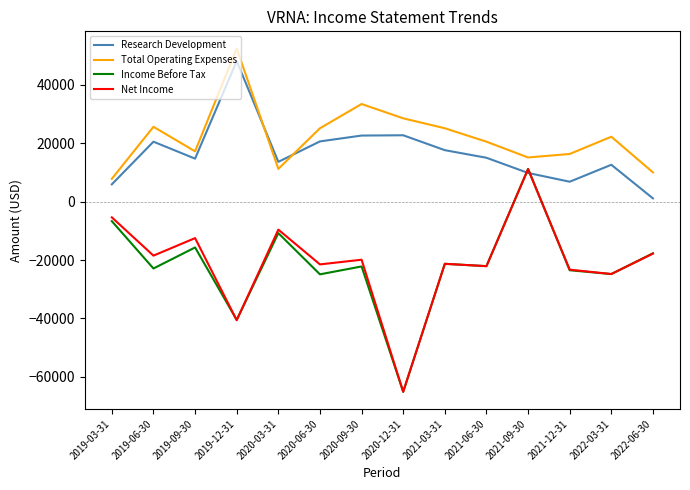

The value of Income Before Tax at 2020-12-31 is -65100. True or false?

True